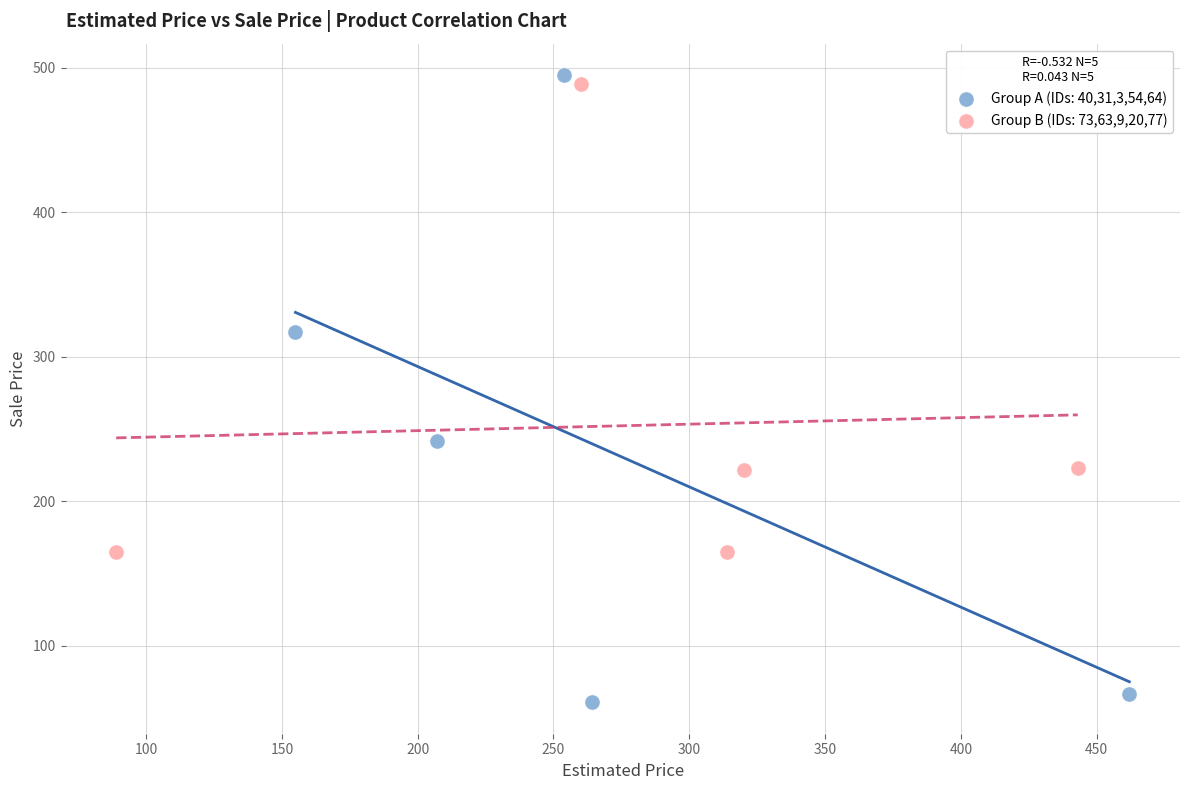

Which series contains the highest Y value?

Group A (IDs: 40,31,3,54,64)